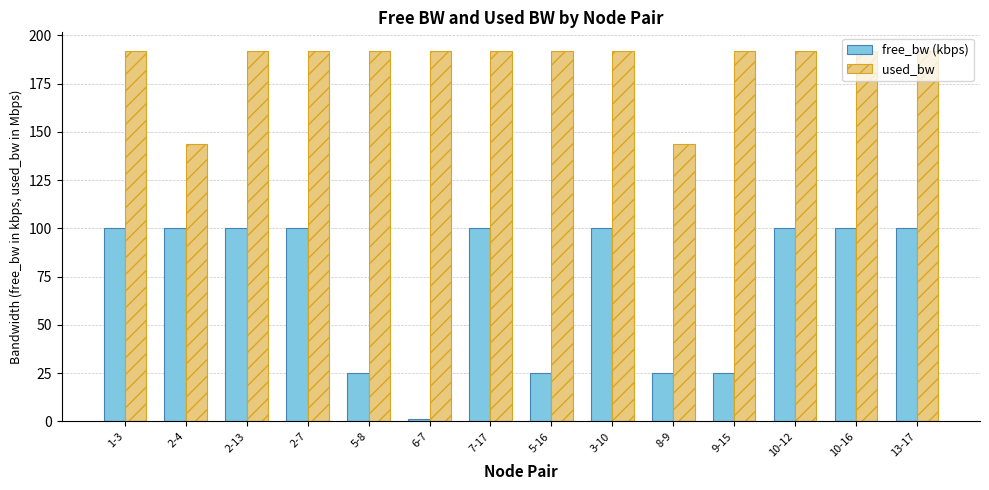

At which category does the chart reach its minimum across all series?

6-7